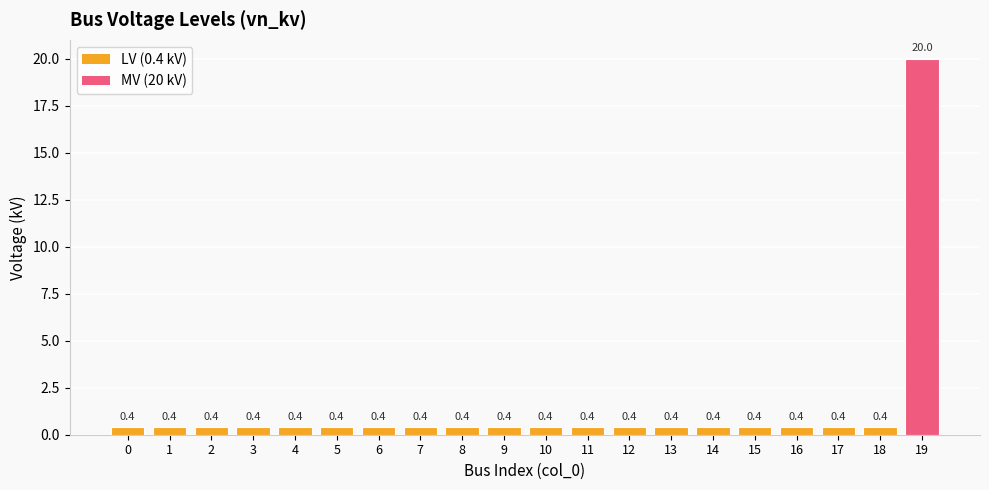

What is the difference between the maximum and minimum values?

19.6